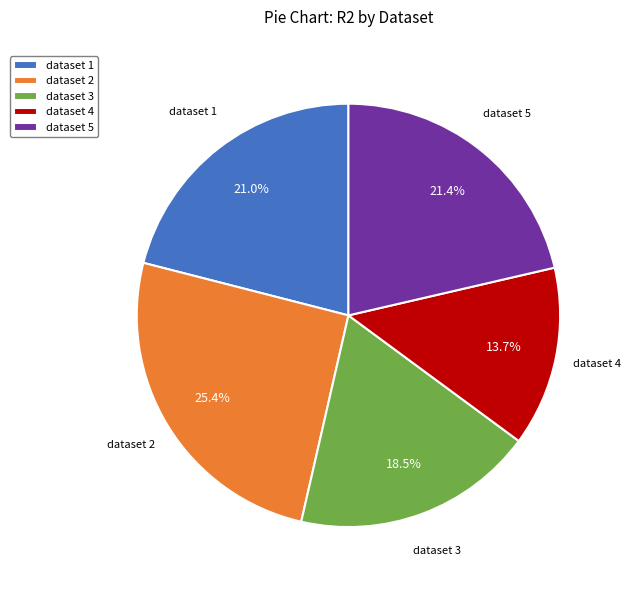

To the nearest percent, what is the combined percentage of dataset 4 and dataset 2?

39%